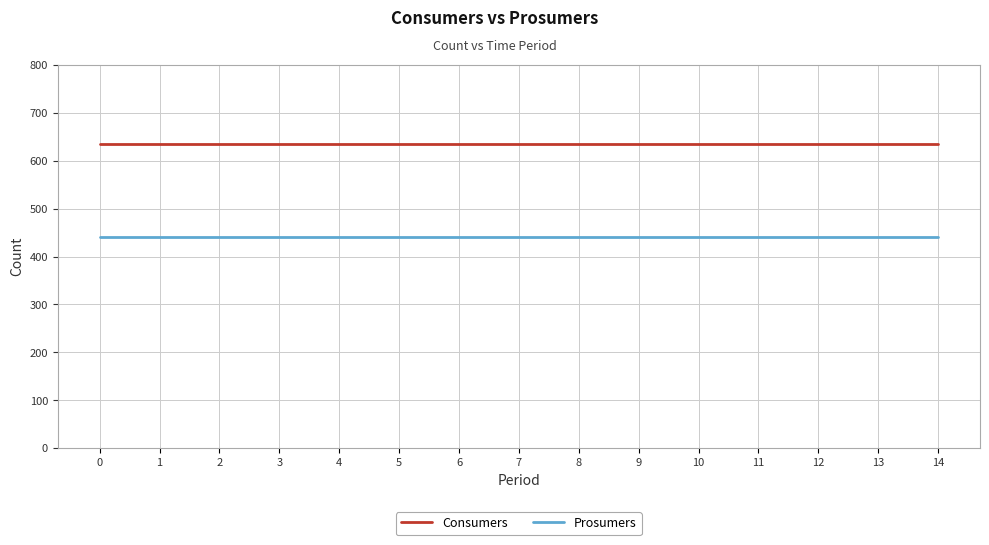

True or false: Consumers and Prosumers cross at least once.

False